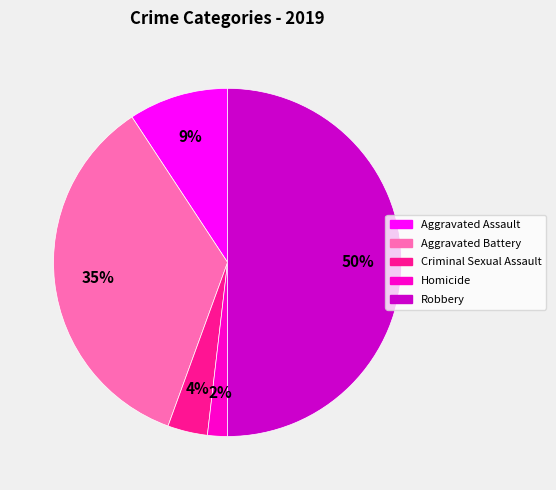

Which slice is the largest?

Robbery